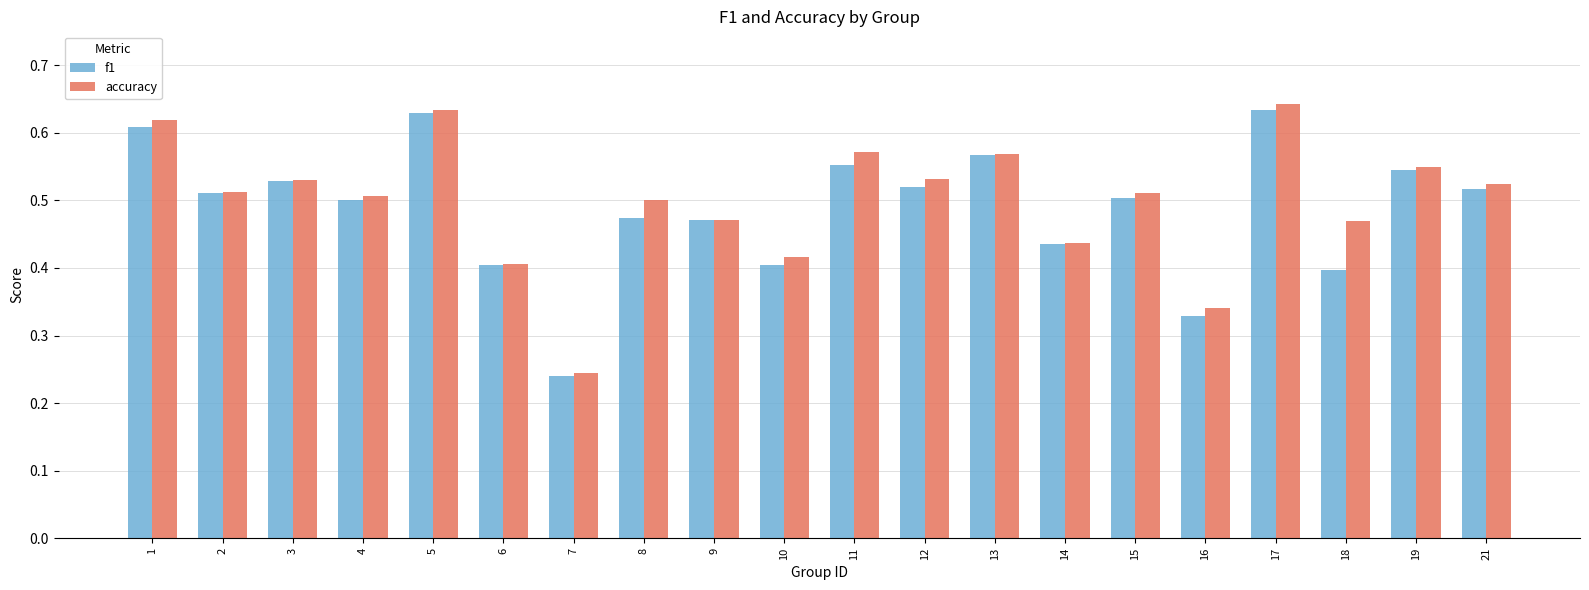

What is the sum of the f1 values at 7 and 8?

0.7